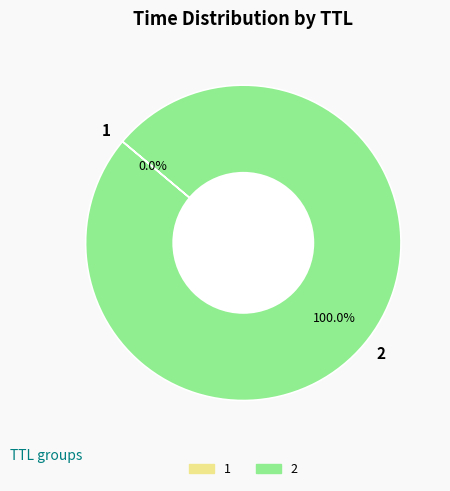

What is the majority slice?

2